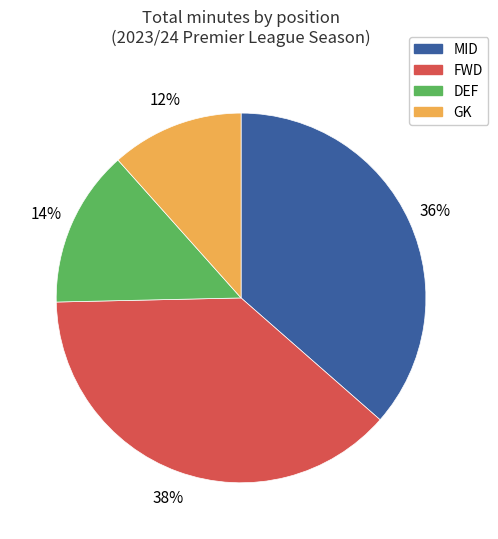

Is there any slice that represents more than half of the pie?

No